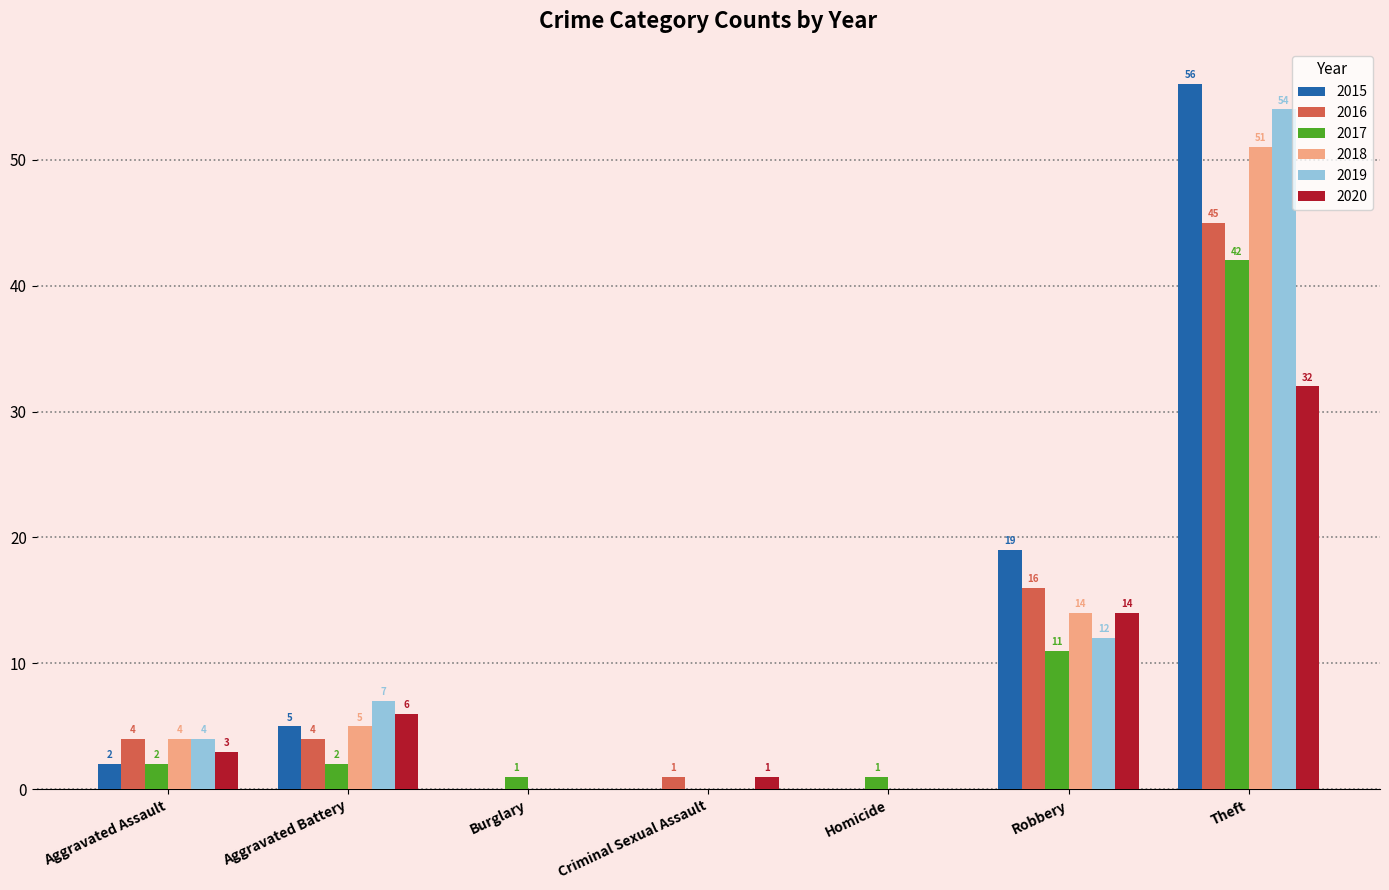

Between Aggravated Battery and Burglary, which series saw the biggest shift?

2019